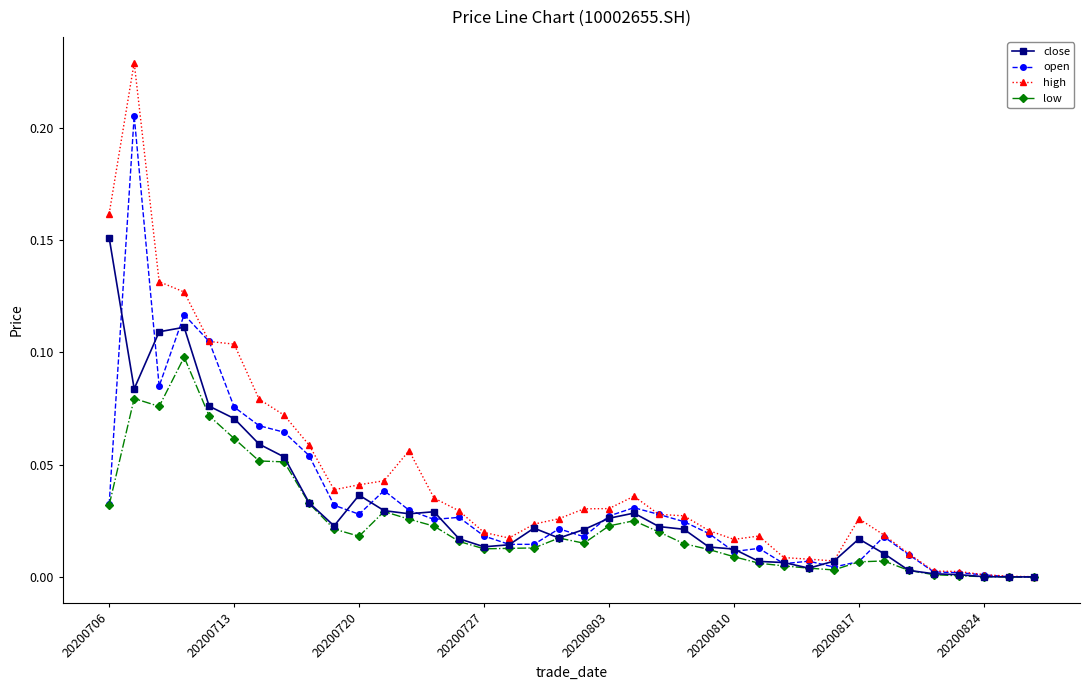

True or false: open has more than 0 points higher than both neighbors.

True